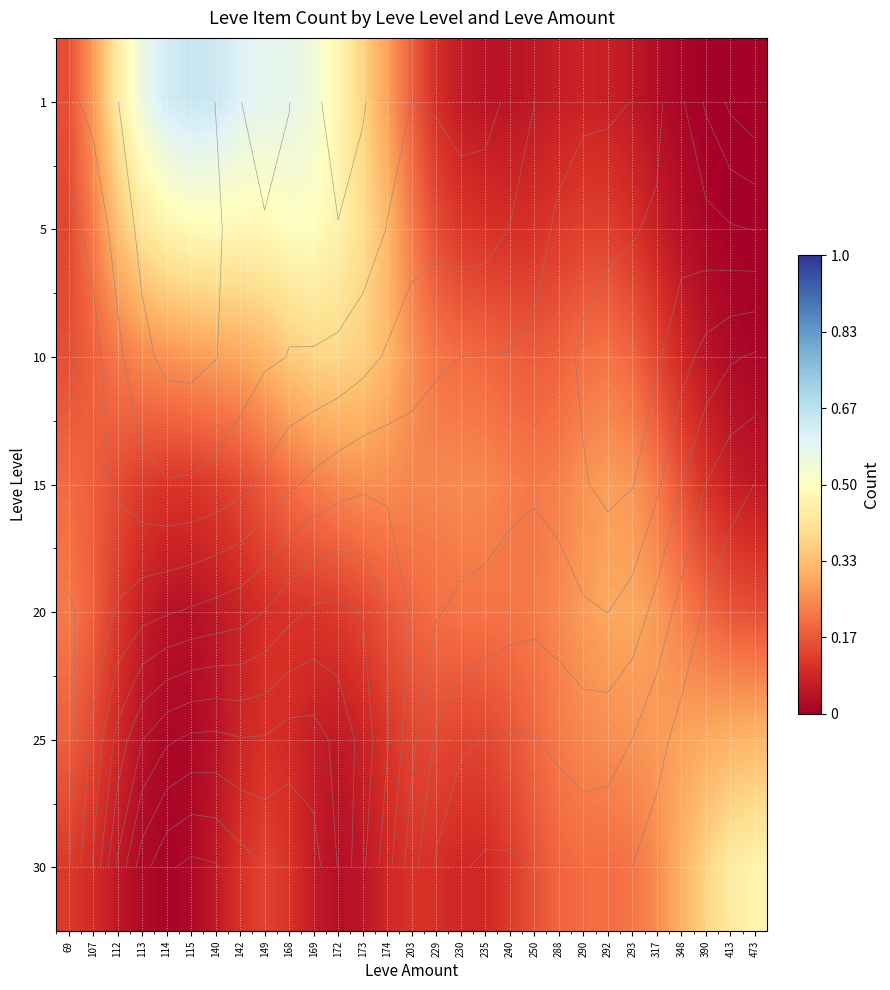

The 20 series shows 0.2 at 413. True or false?

True